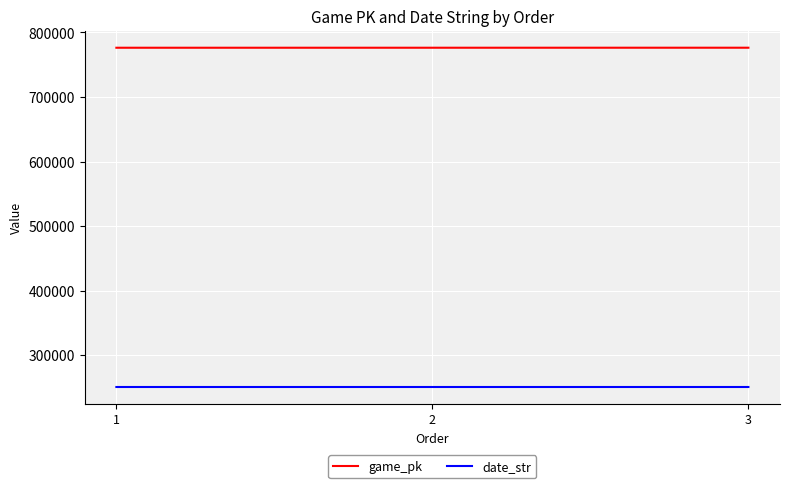

What is the difference between the highest and lowest values at 2?

525388